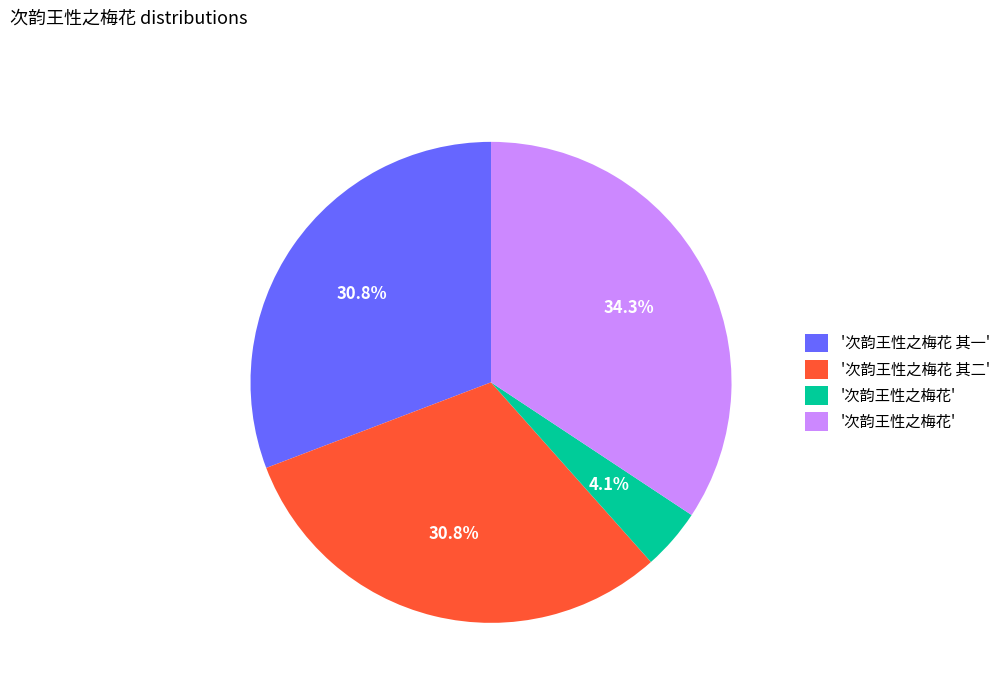

How many segments does this pie chart have?

4